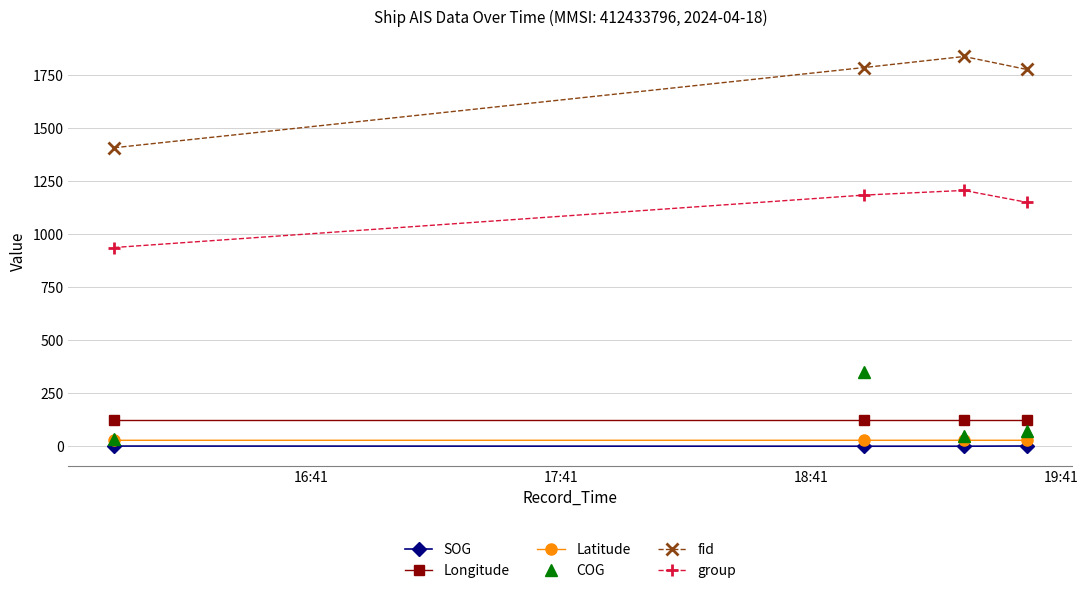

True or false: Latitude and Longitude cross at least once.

False